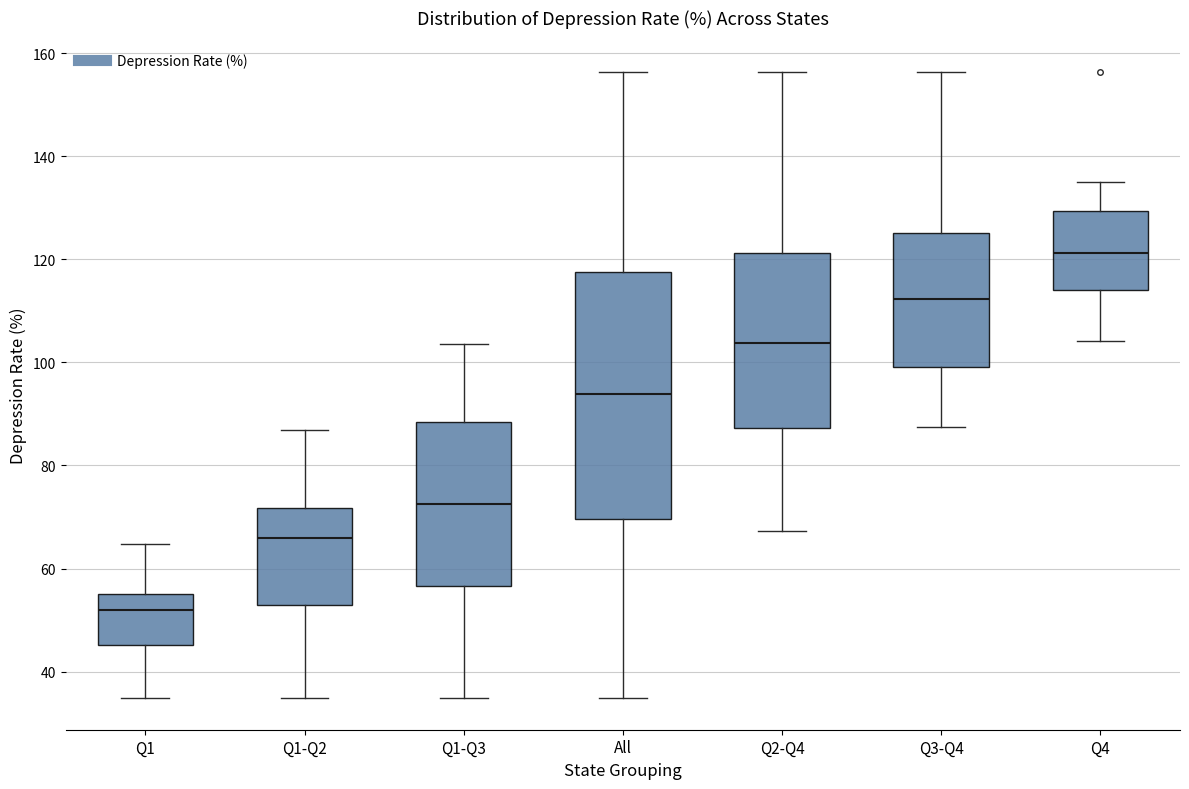

Reading left to right, transcribe this box plot: for each box, give where its median line is, the range the box spans, and where its two whiskers end, as read against the y-axis. The values are not printed on the chart, so give them approximately, as read against the axis.

Q1: median 52, box 46 to 56, whiskers 34 to 64
Q1-Q2: median 66, box 52 to 72, whiskers 34 to 86
Q1-Q3: median 72, box 56 to 88, whiskers 34 to 104
All: median 94, box 70 to 118, whiskers 34 to 156
Q2-Q4: median 104, box 88 to 122, whiskers 68 to 156
Q3-Q4: median 112, box 100 to 126, whiskers 88 to 156
Q4: median 122, box 114 to 130, whiskers 104 to 136